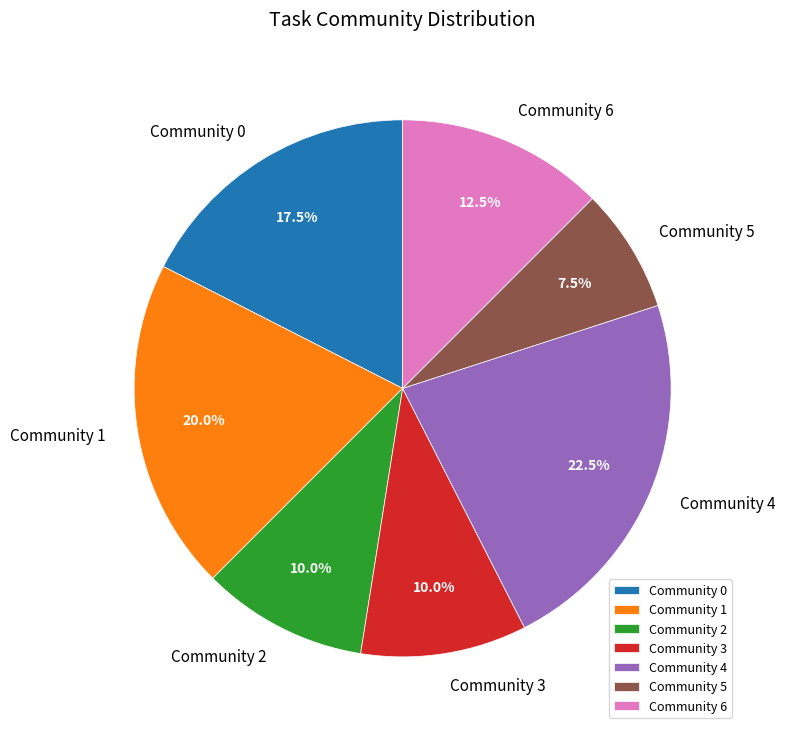

Which has a higher value, Community 2 or Community 4?

Community 4